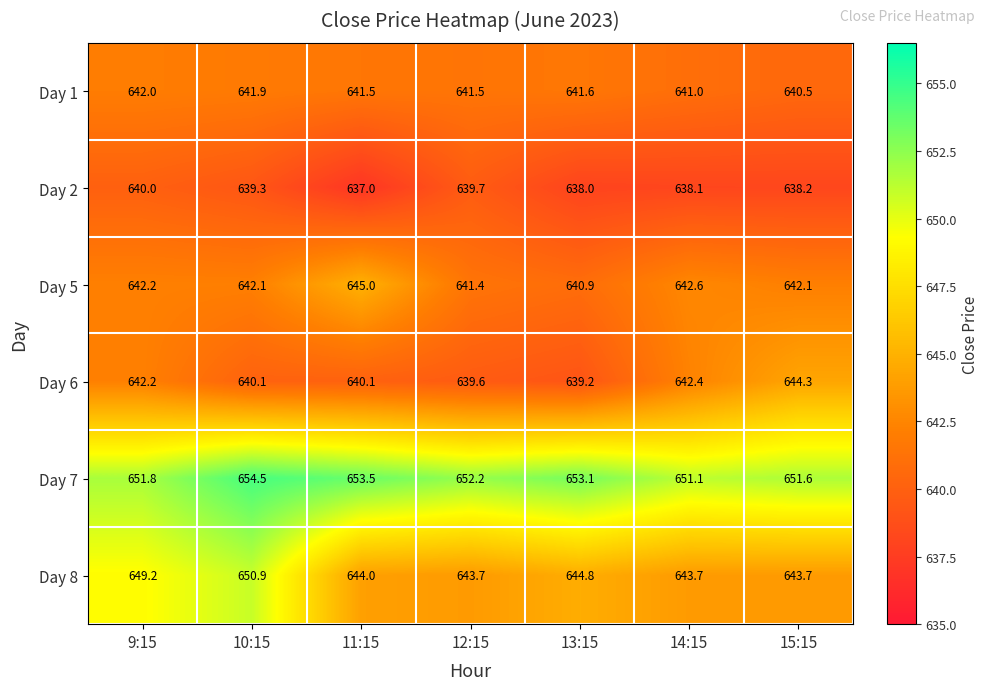

Rank the series at 11:15 from highest to lowest value.

Day 7, Day 5, Day 8, Day 1, Day 6, Day 2